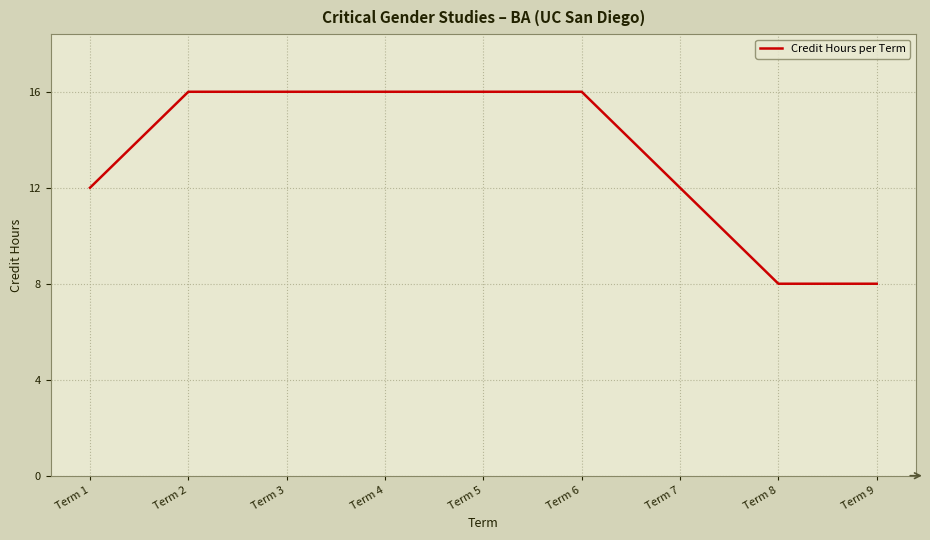

Count the number of categories in the chart.

9